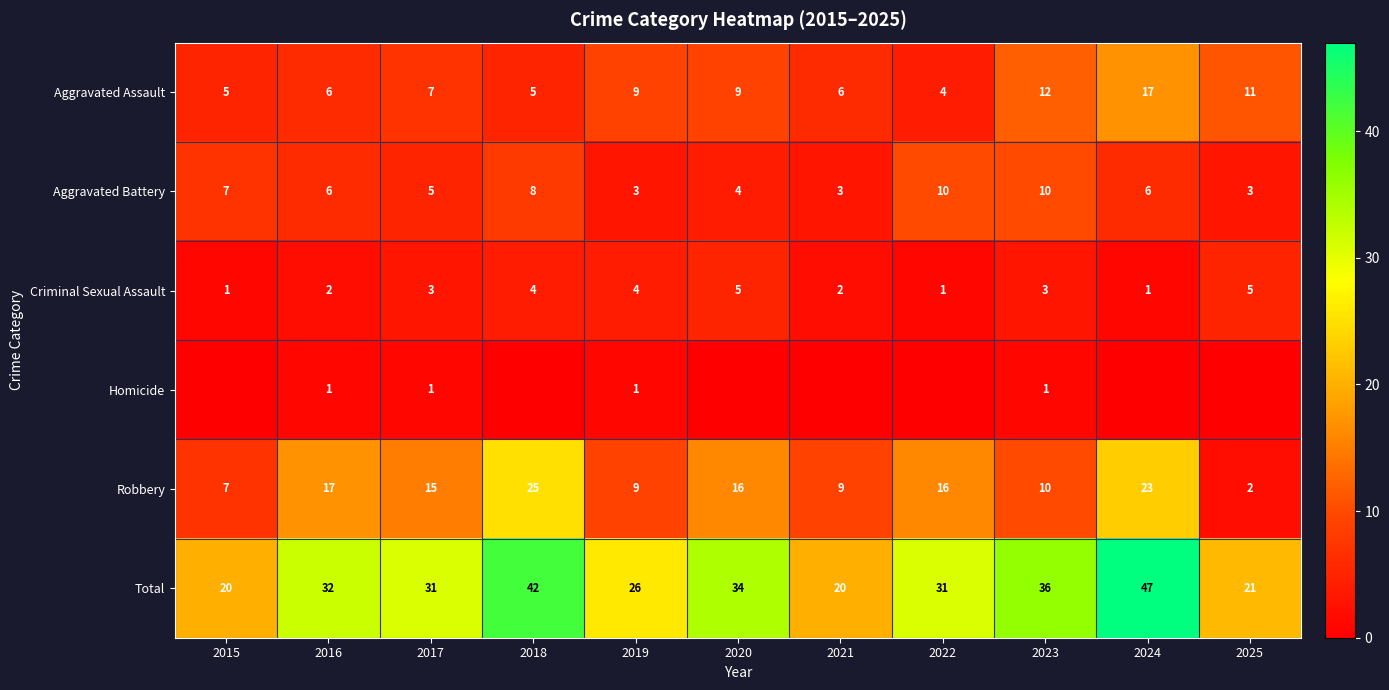

Which series has the widest spread of values?

Total